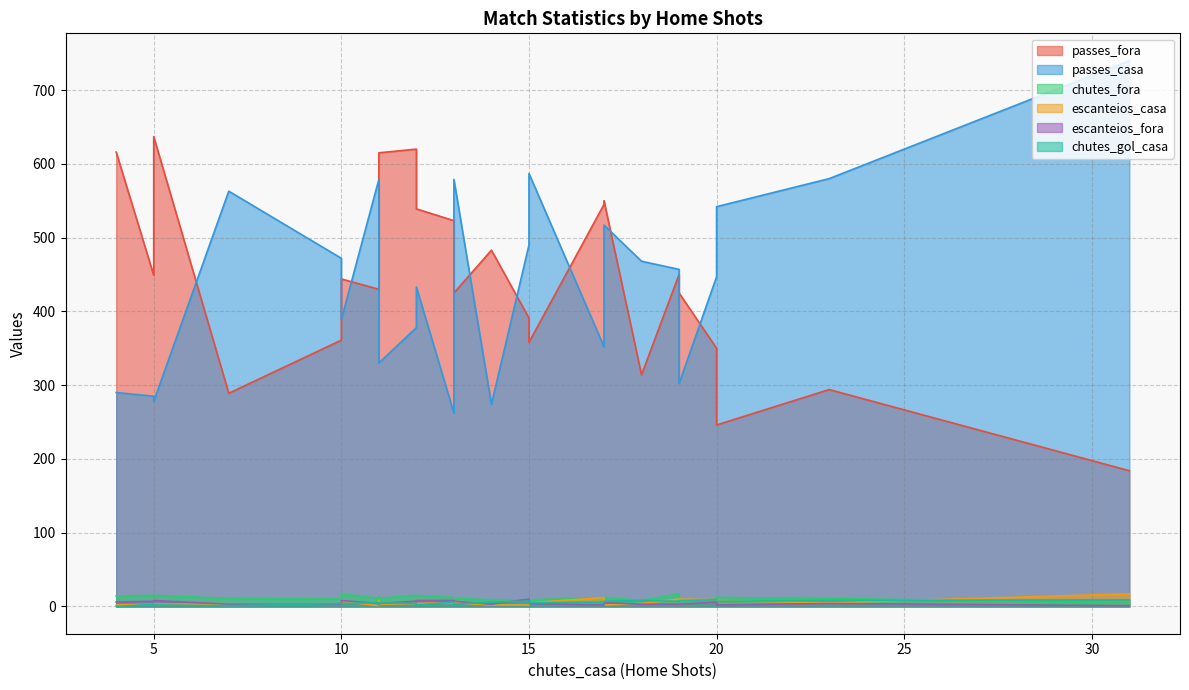

Which series has the largest total across all categories?

passes_casa